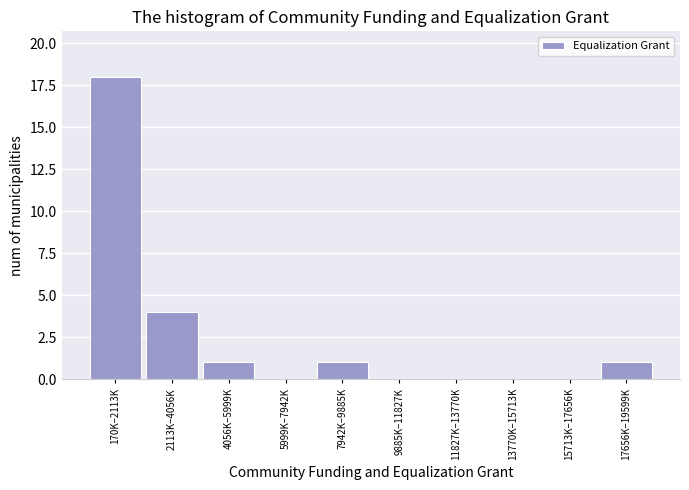

Reading left to right, extract all data points from this chart.

170K–2113K=18	2113K–4056K=4	4056K–5999K=1	5999K–7942K=0	7942K–9885K=1	9885K–11827K=0	11827K–13770K=0	13770K–15713K=0	15713K–17656K=0	17656K–19599K=1